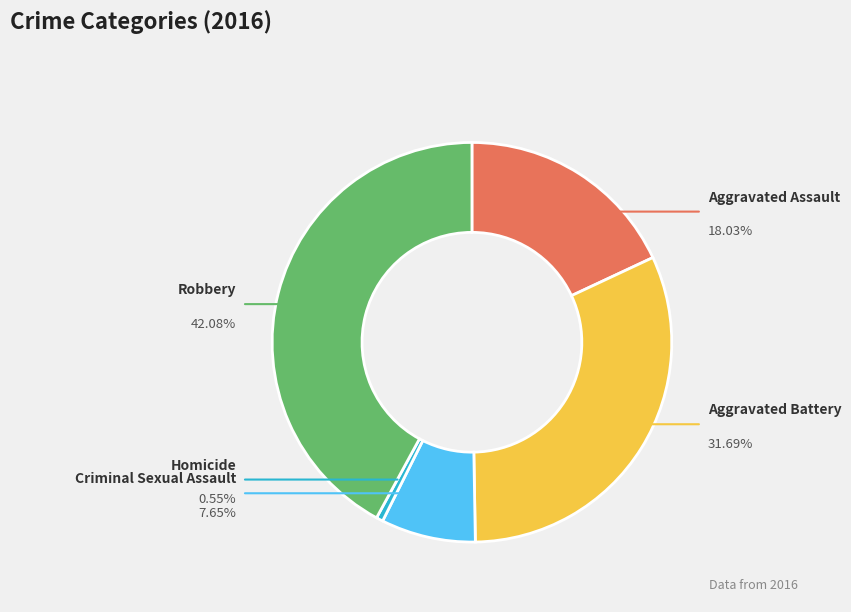

To the nearest percent, what is the difference between the Robbery and Criminal Sexual Assault slice percentages?

34%